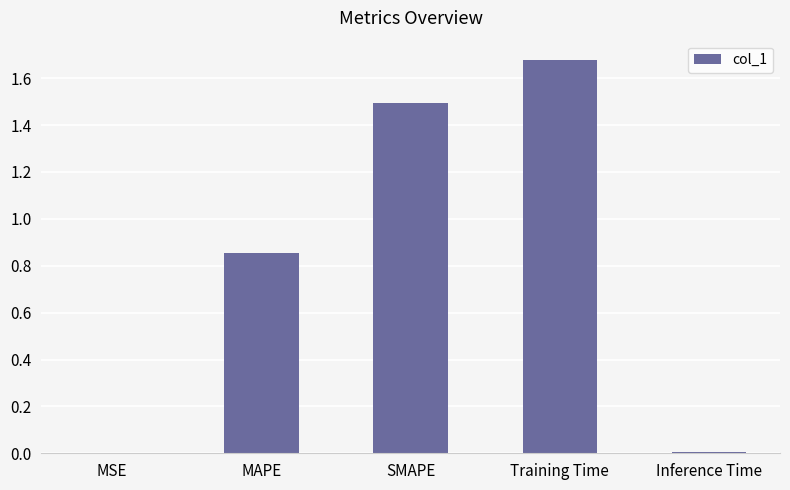

What is the sum of all values?

4.0